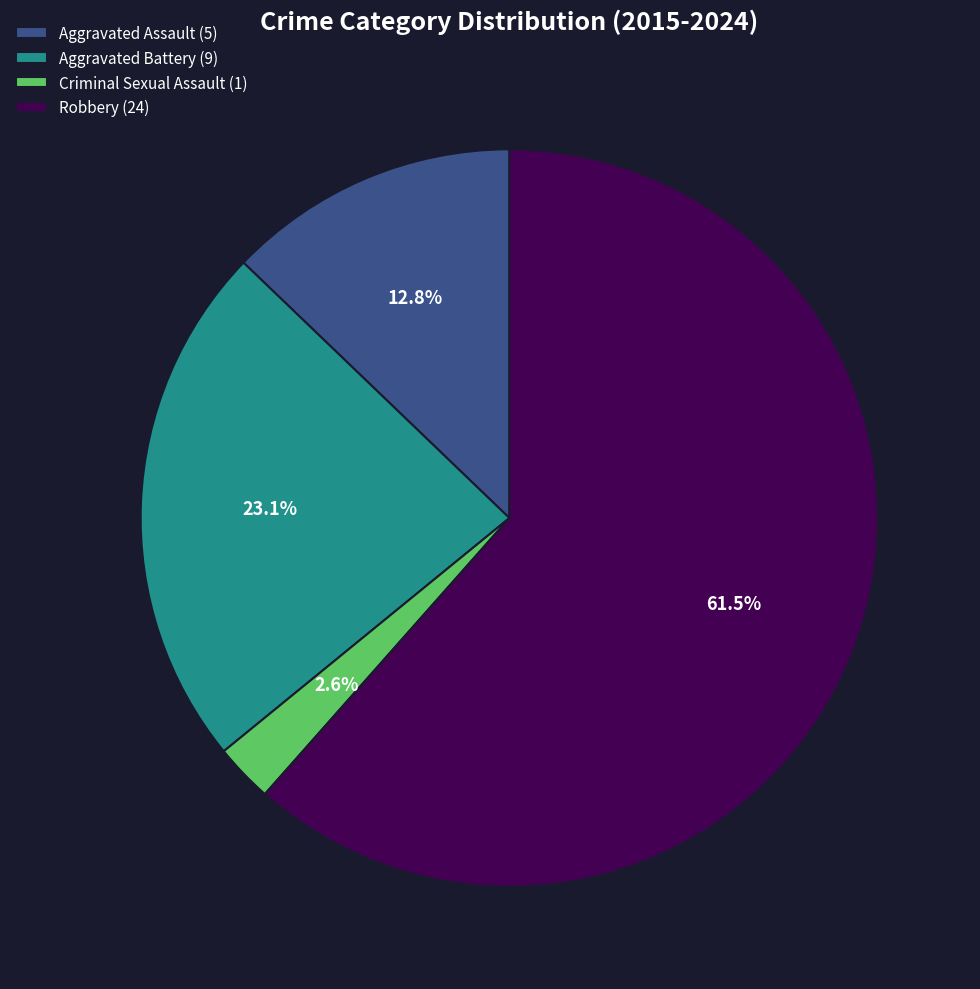

What is the smallest slice in the pie chart?

Criminal Sexual Assault